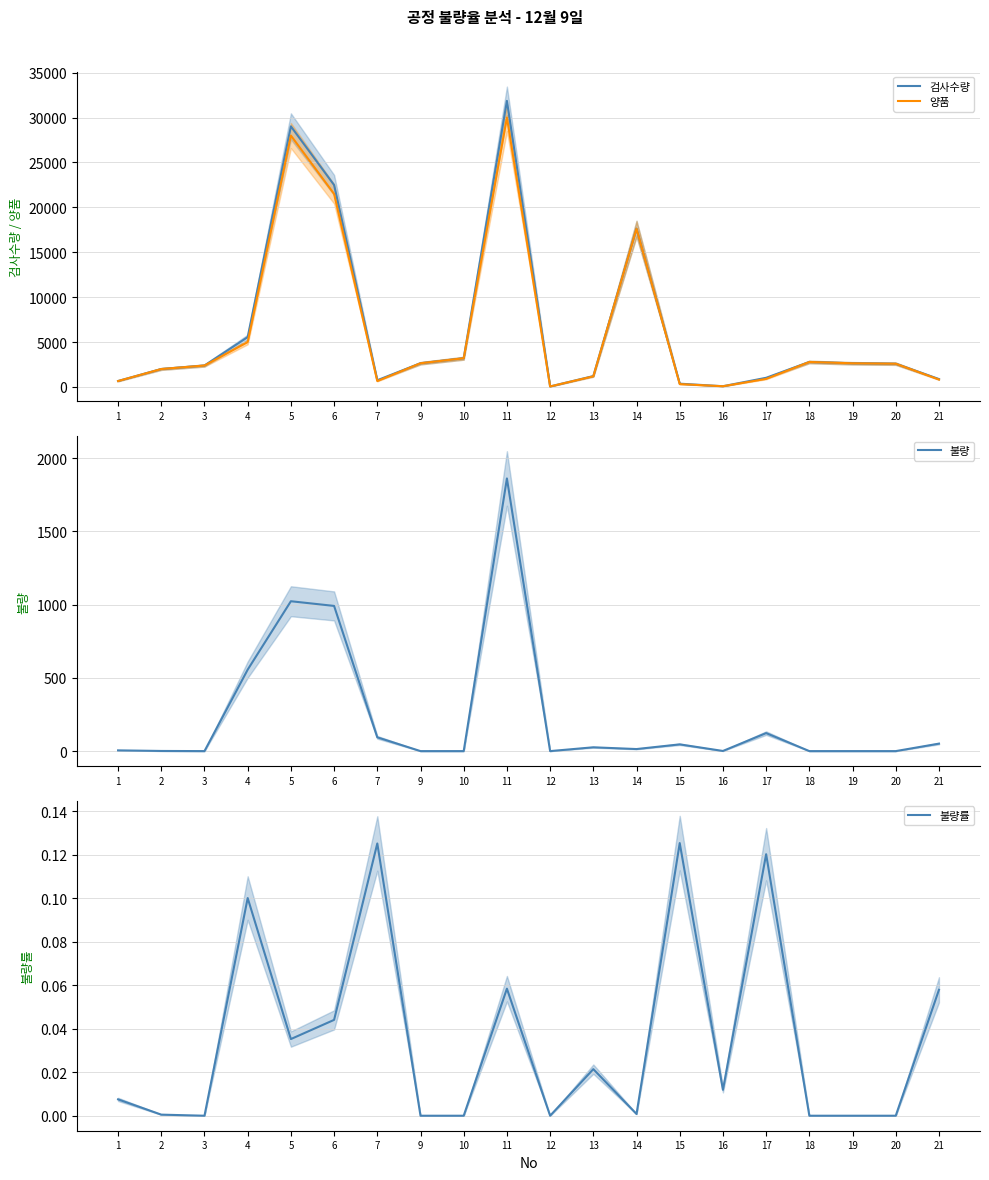

Reading left to right, what are all the values shown in this chart?

검사수량: 665.0	2001.0	2390.0	5556.0	29023.0	22491.0	751.0	2644.0	3200.0	31861.0	58.0	1214.0	17634.0	367.0	84.0	1023.0	2785.0	2639.0	2590.0	881.0
양품: 660.0	2000.0	2390.0	5000.0	28000.0	21500.0	657.0	2644.0	3200.0	30000.0	58.0	1188.0	17620.0	321.0	83.0	900.0	2785.0	2639.0	2590.0	830.0
불량: 5.0	1.0	0.0	556.0	1023.0	991.0	94.0	0.0	0.0	1861.0	0.0	26.0	14.0	46.0	1.0	123.0	0.0	0.0	0.0	51.0
불량률: 0.0	0.0	0.0	0.1	0.0	0.0	0.1	0.0	0.0	0.1	0.0	0.0	0.0	0.1	0.0	0.1	0.0	0.0	0.0	0.1